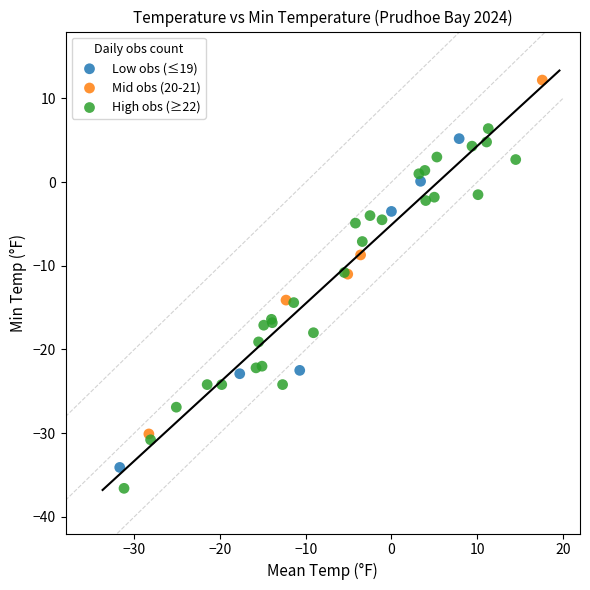

Which series reaches the minimum Y coordinate?

High obs (≥22)